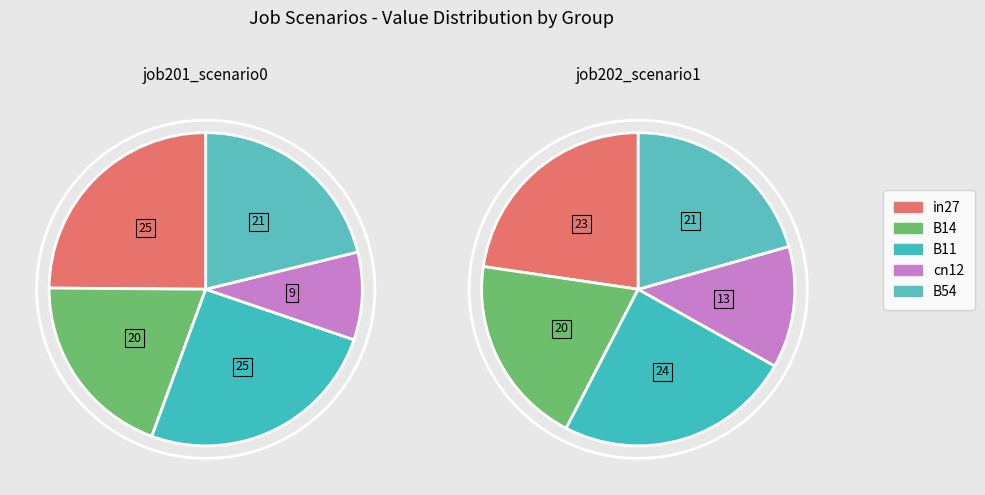

To the nearest percent, what is the average slice percentage?

20%